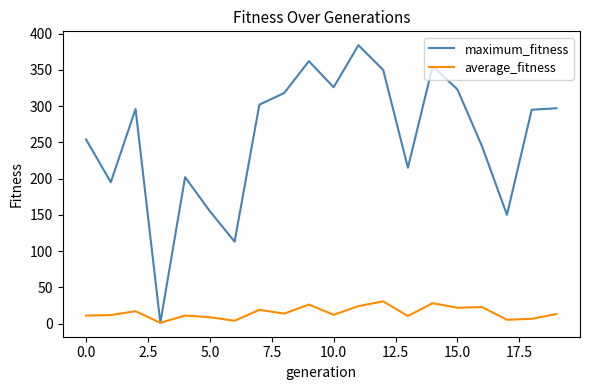

Which series has the largest range (max minus min)?

maximum_fitness